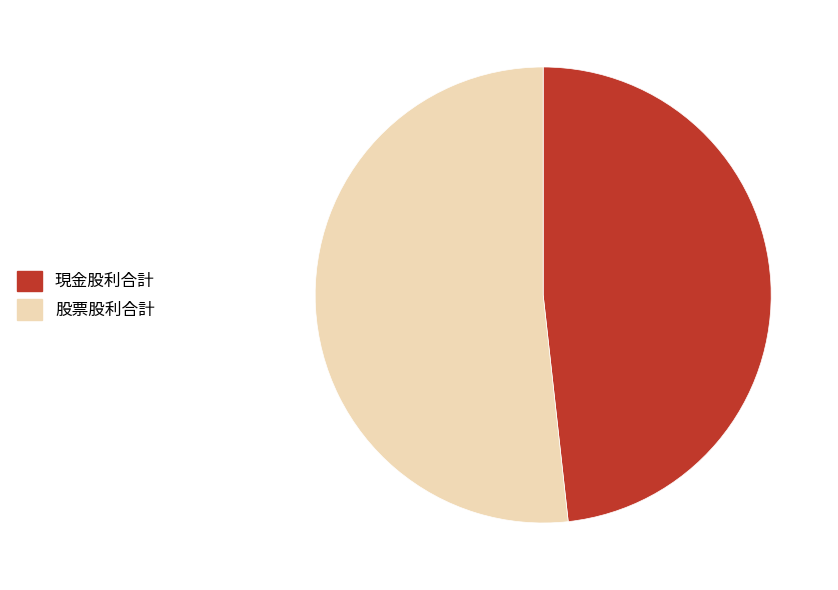

Is there any slice that represents more than half of the pie?

Yes